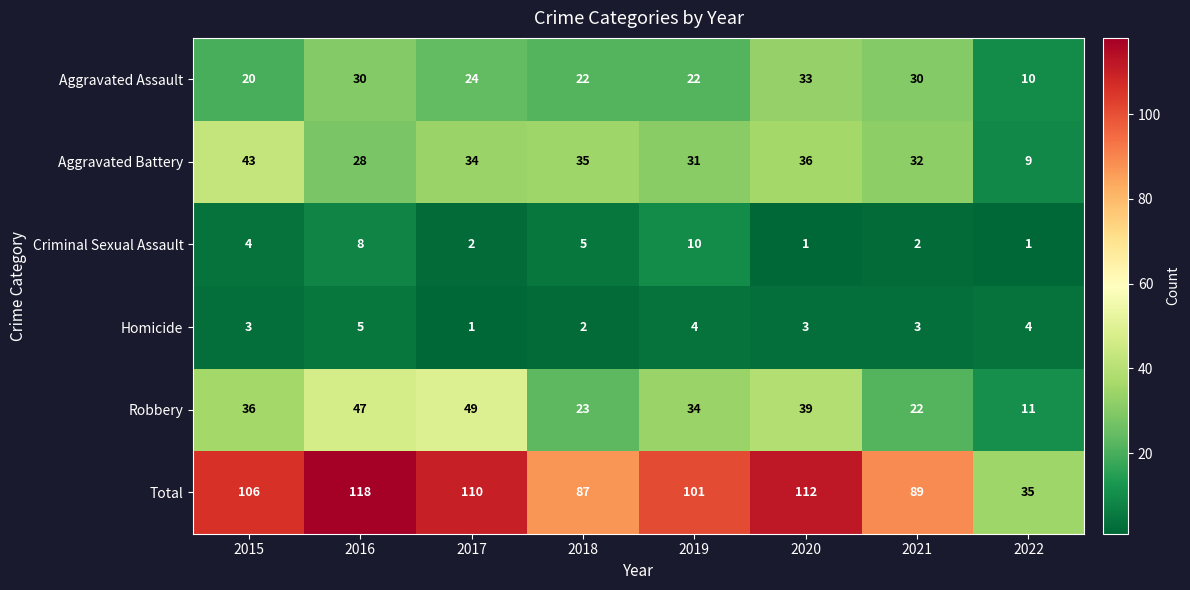

Which category has the highest value in the Homicide series?

2016